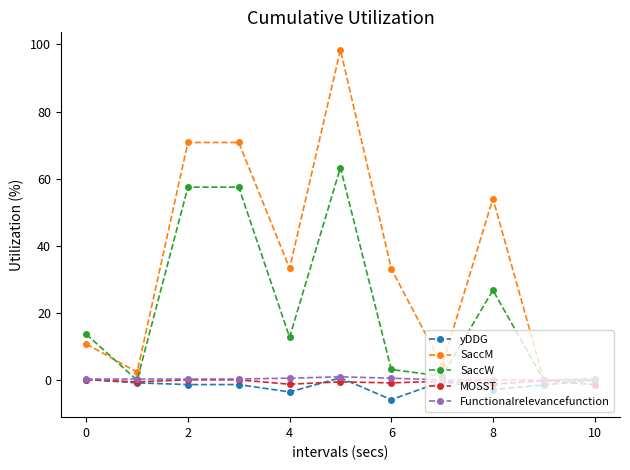

How many lines are shown in the chart?

5